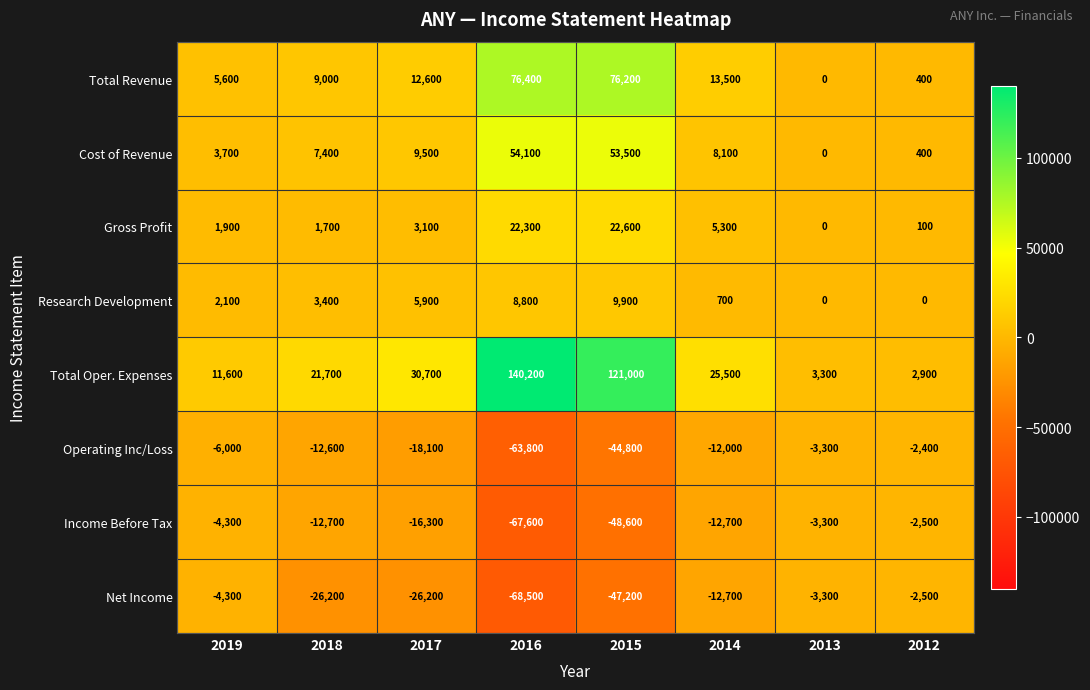

What value does the Research Development series have at 2019, to the nearest 50?

2100